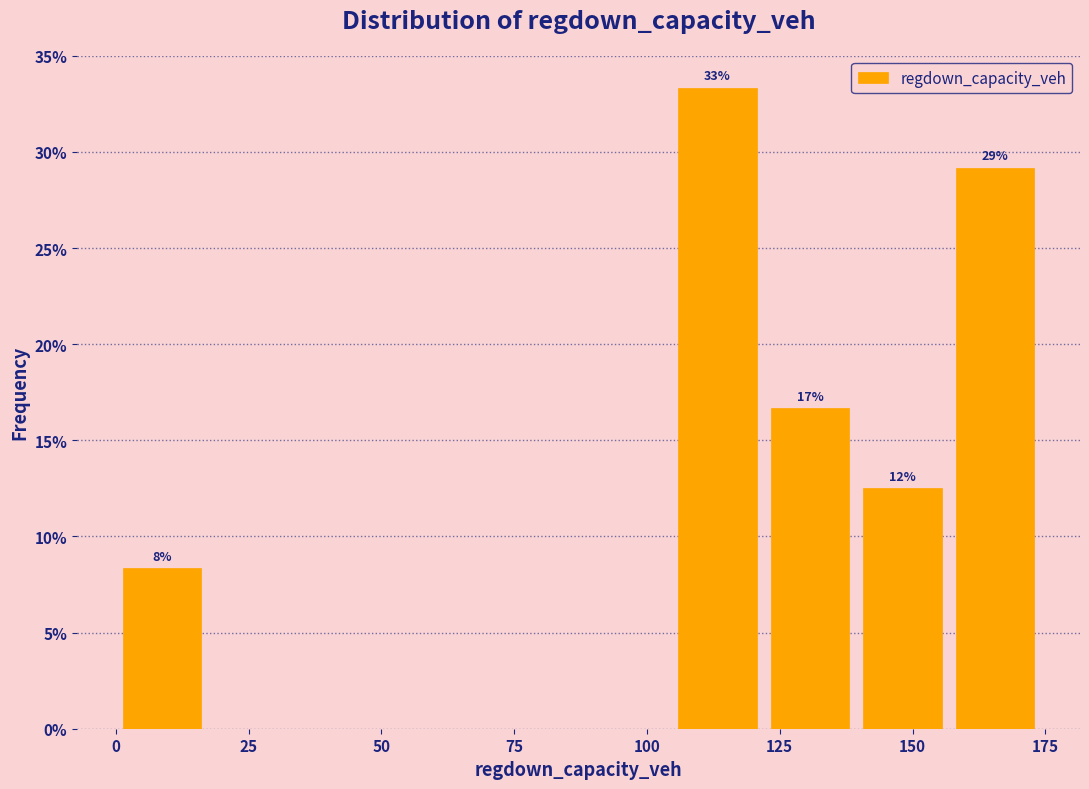

Read against the x-axis, roughly where is the centre of the tallest bar?

115